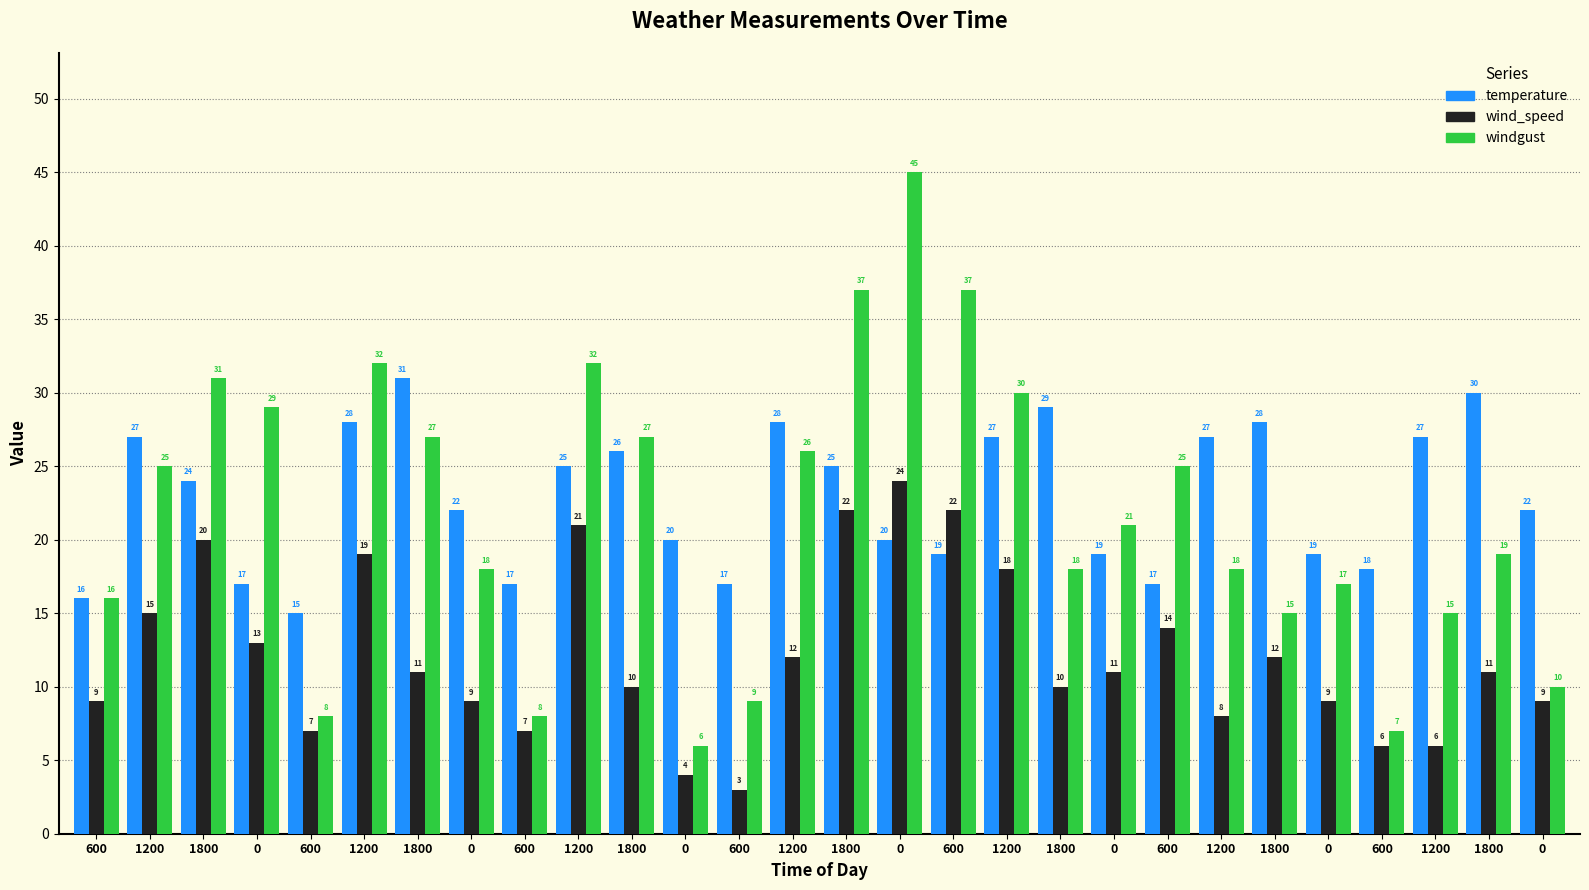

What is the label of the 19th bar from the left?

1800